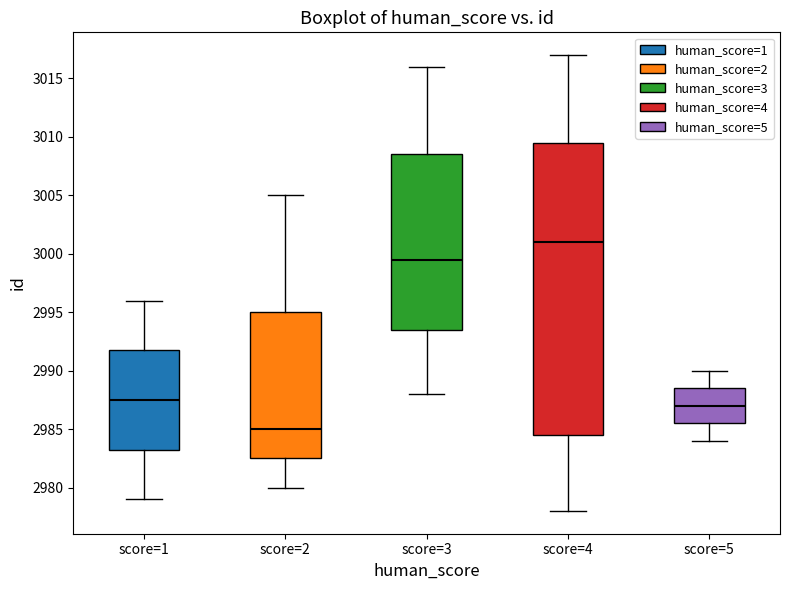

Comparing the boxes themselves (not the whiskers), which one is the tallest?

score=4